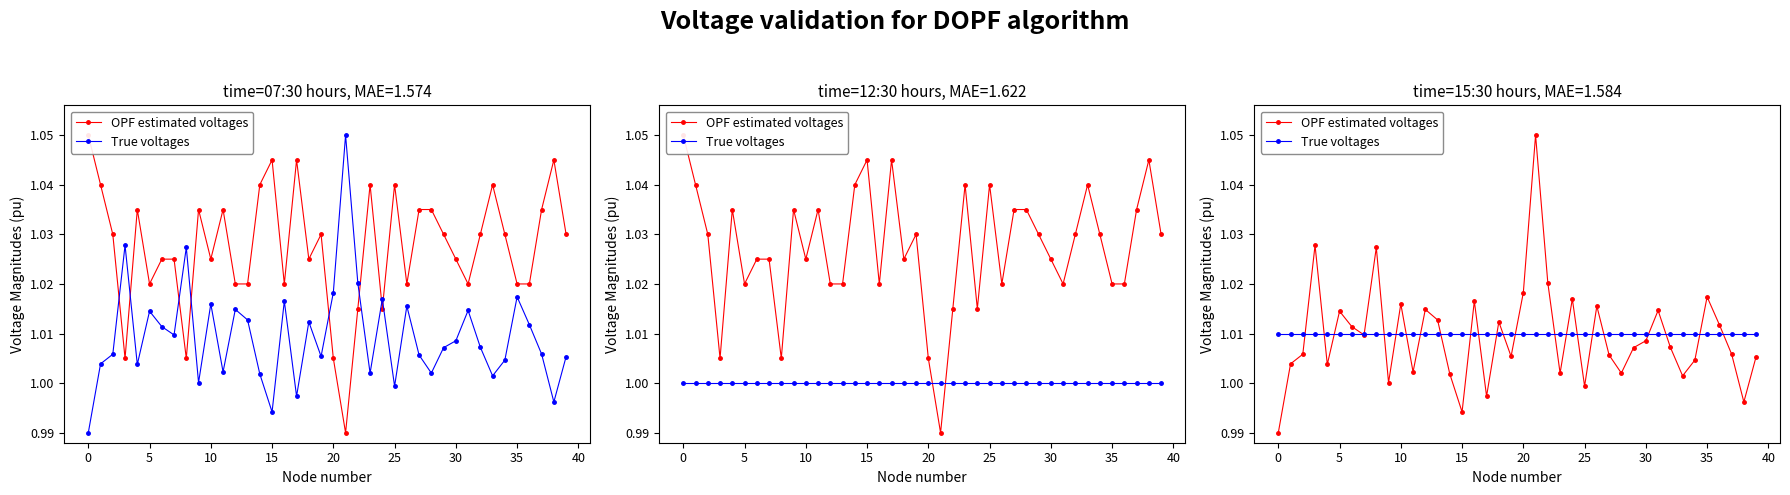

At 15, list the series in order from largest to smallest.

True voltages, OPF estimated voltages